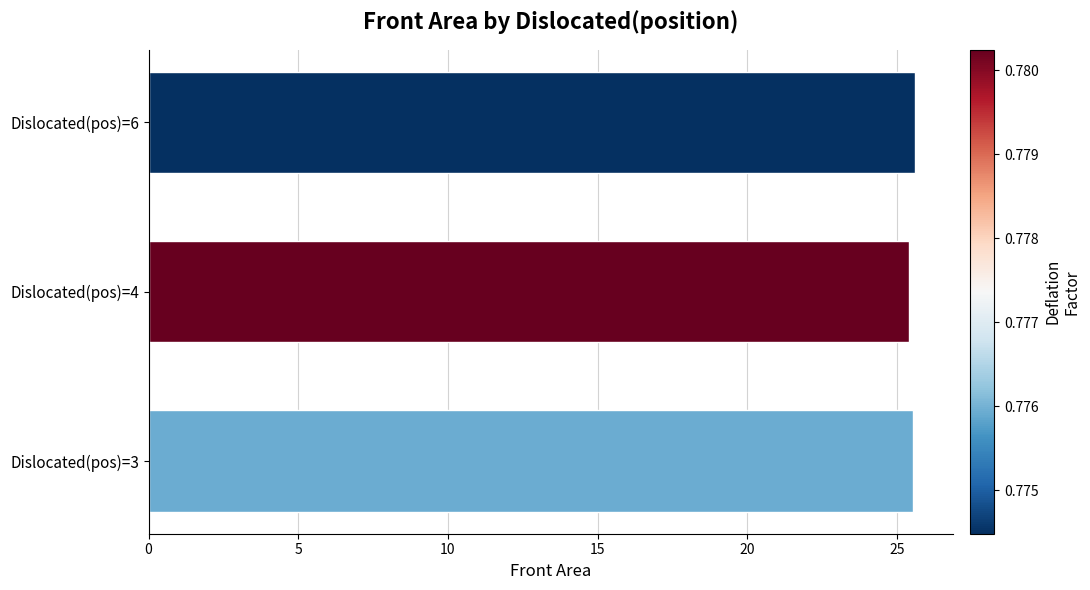

Count the values in the range 25 to 26.

3